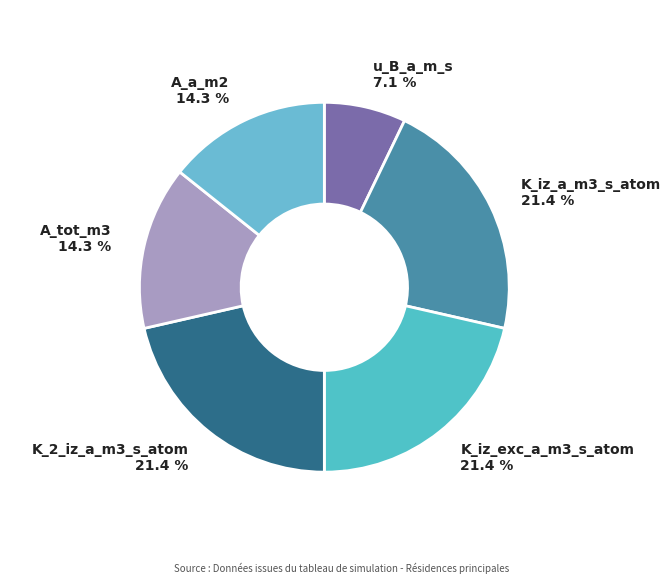

Count the number of slices in the pie.

6